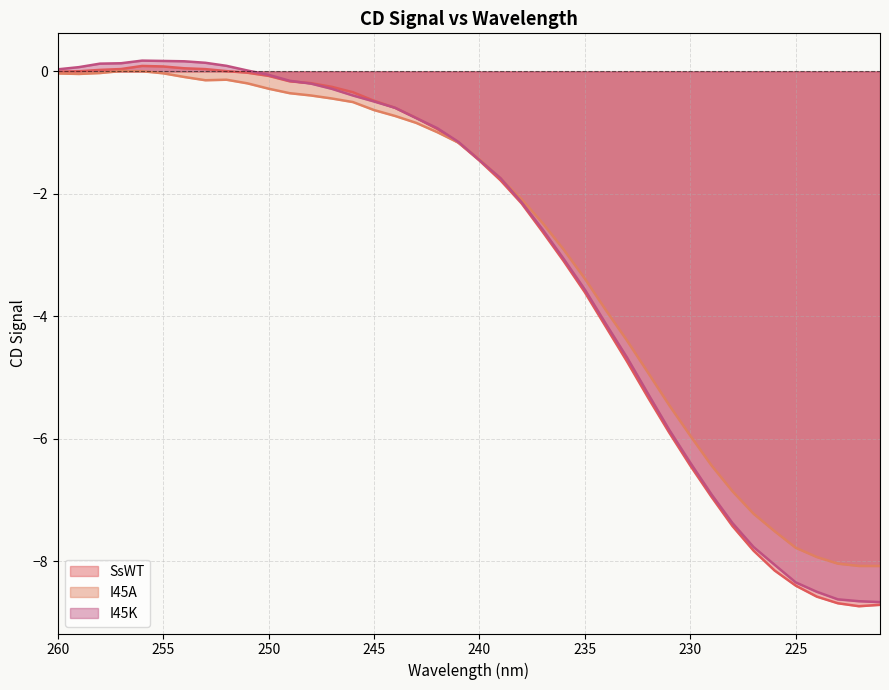

Does the chart display data point markers on the line(s)?

No